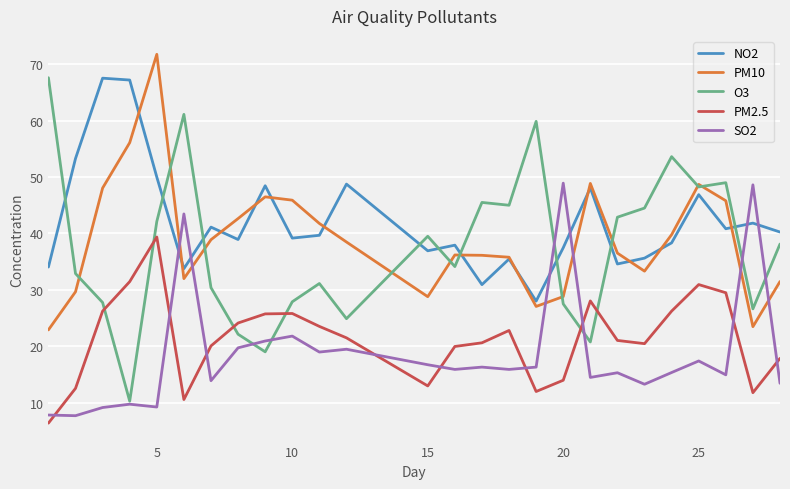

Which series has the largest range (max minus min)?

O3